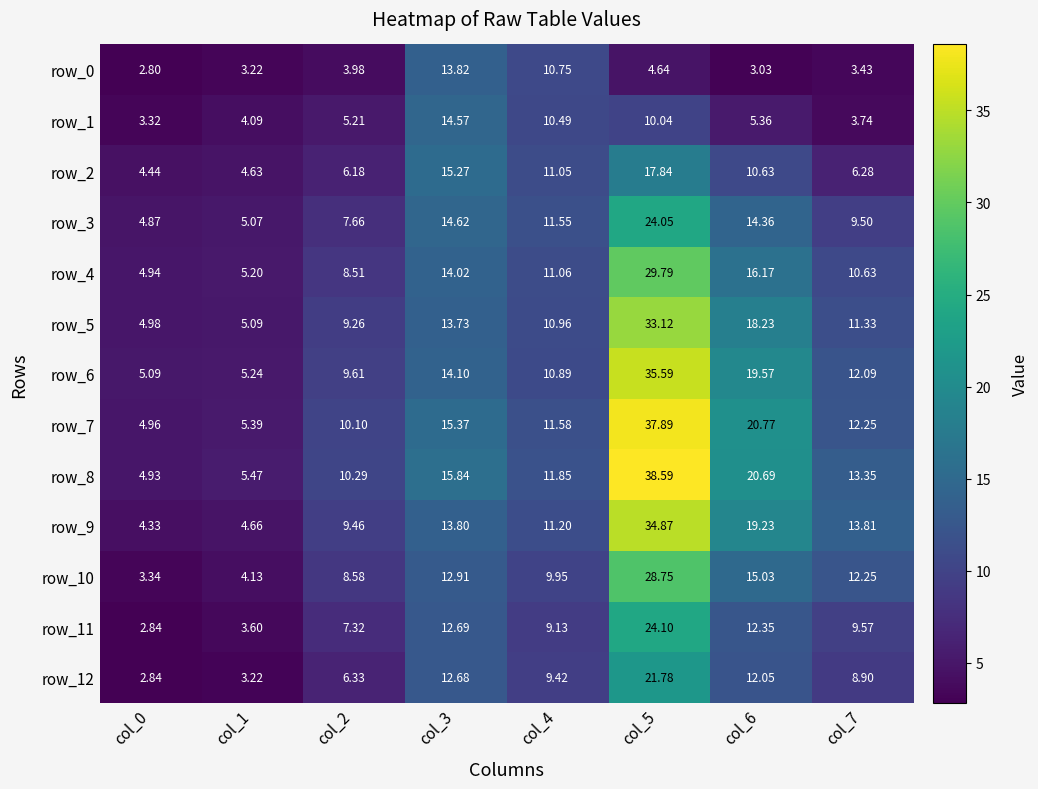

At which label does row_1 reach its peak?

col_3